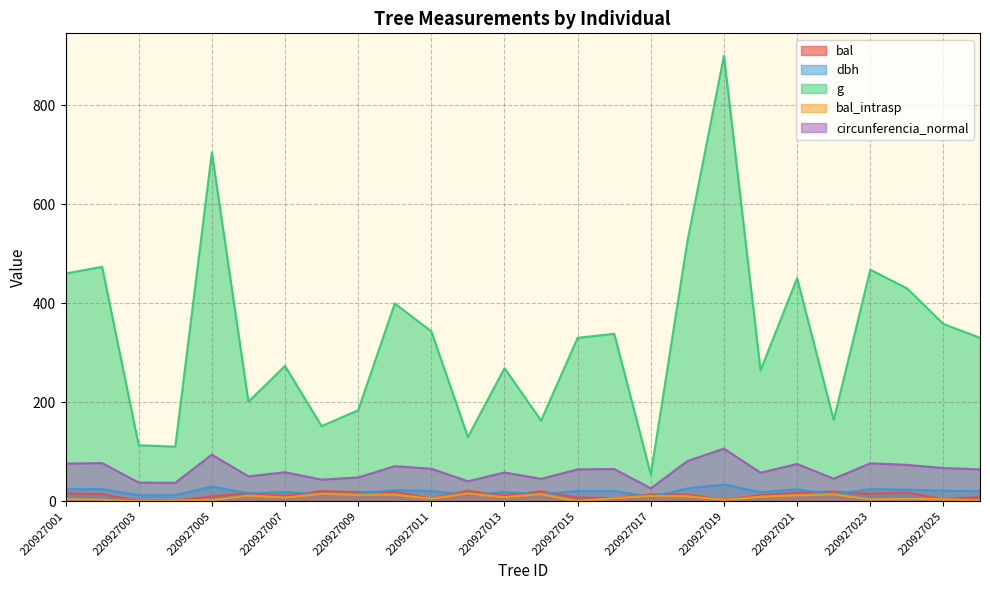

What is the maximum value shown in the chart?

899.9